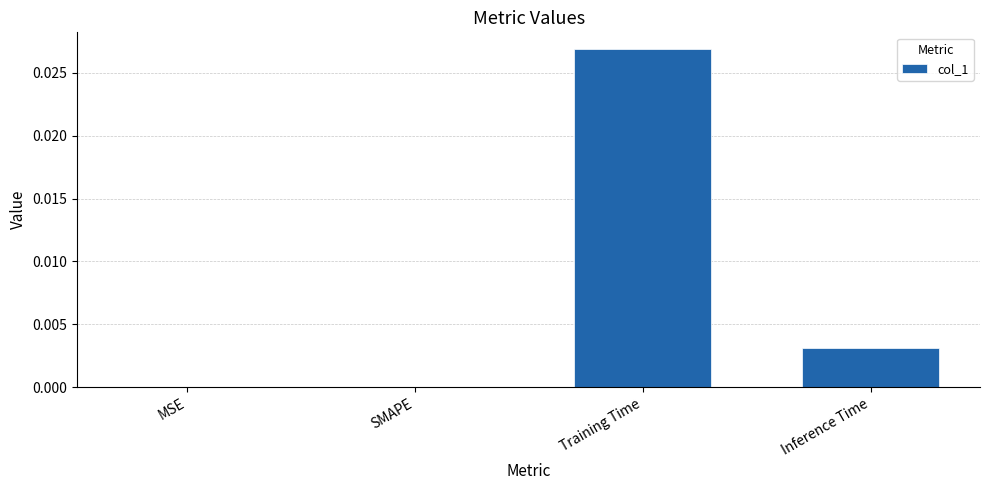

Which has a higher value, MSE or Inference Time?

Inference Time